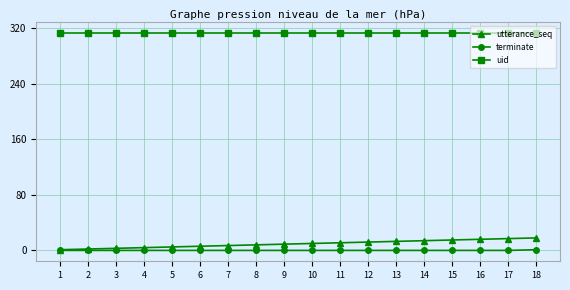

How many categories are shown in the chart?

18